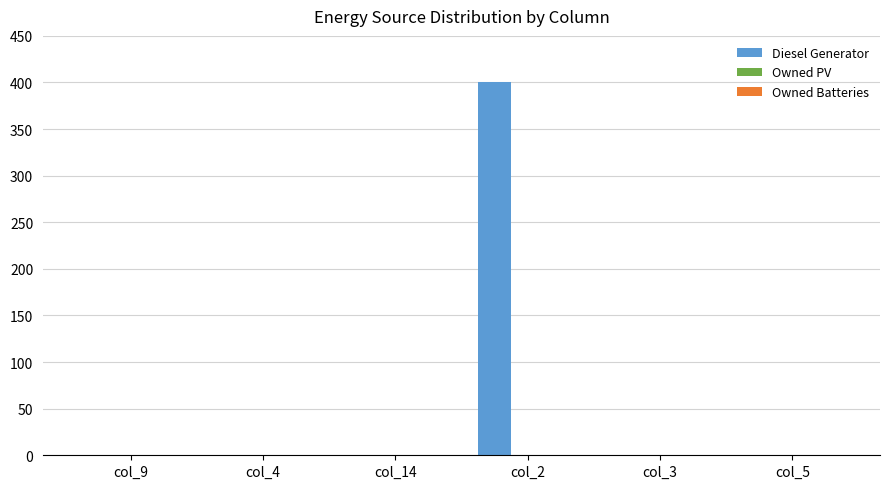

Is it true that the value at col_3 is 0?

True